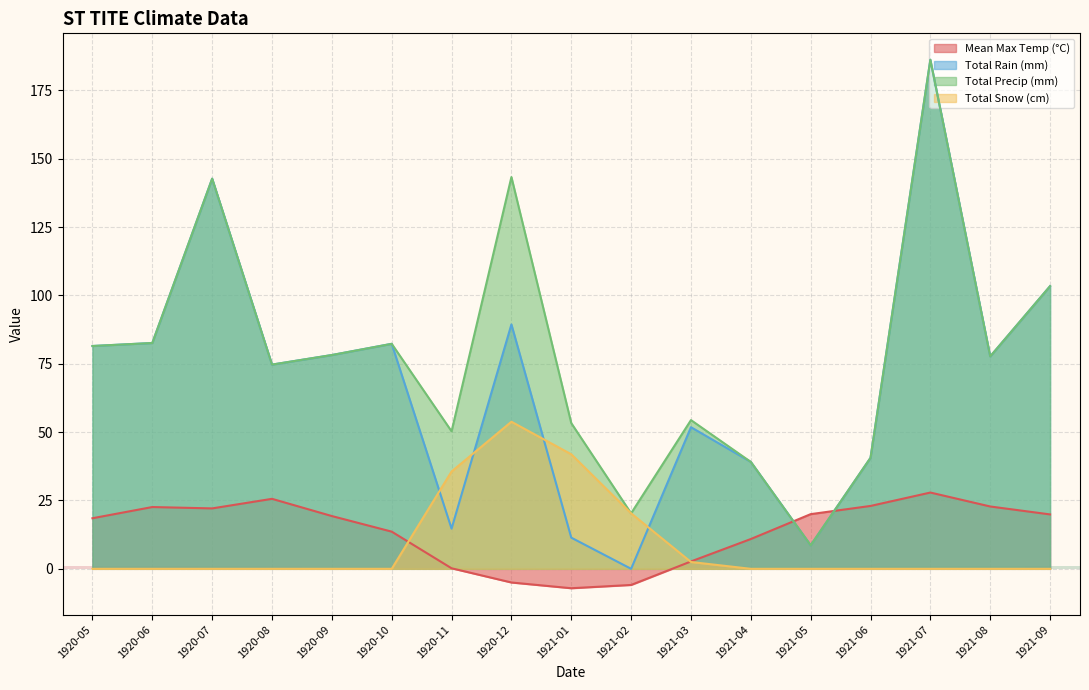

At how many categories does at least one series exceed 182?

1